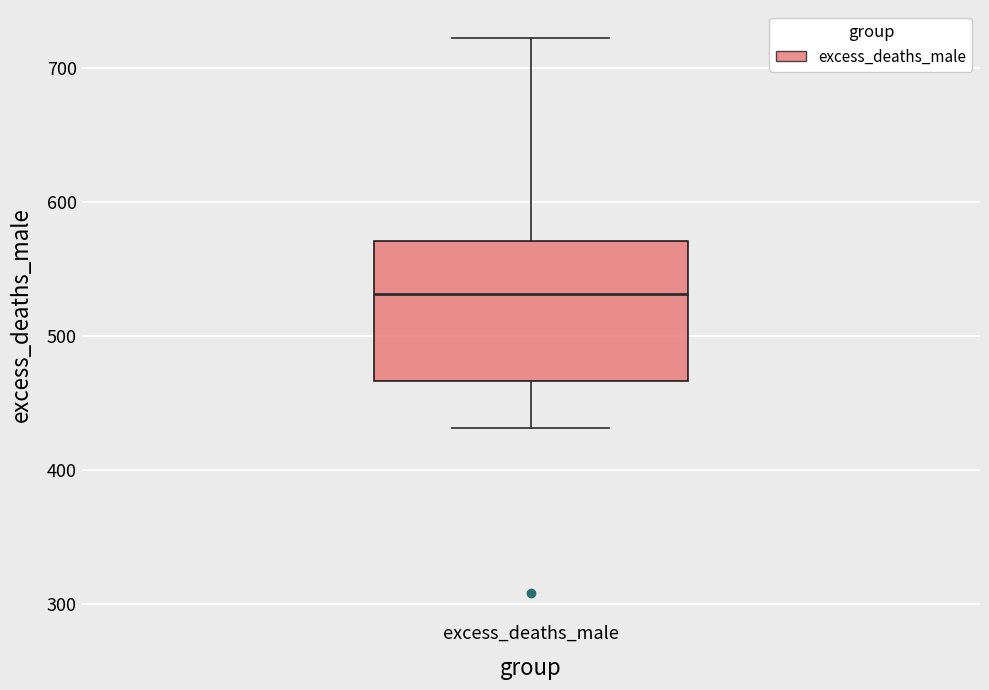

Read this box plot against the y-axis: the position of the median line, the range covered by the box, and the ends of both whiskers. The values are not printed on the chart, so give them approximately, as read against the axis.

median 530, box 470 to 570, whiskers 430 to 720